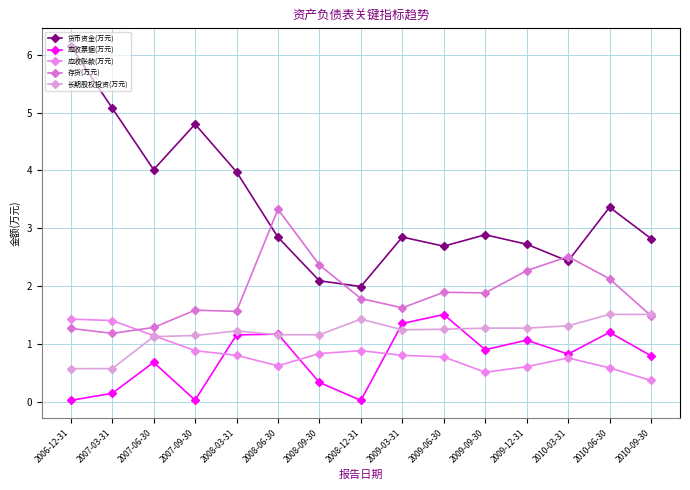

Is it true that 应收票据(万元) equals 0.6 at 2010-06-30?

False